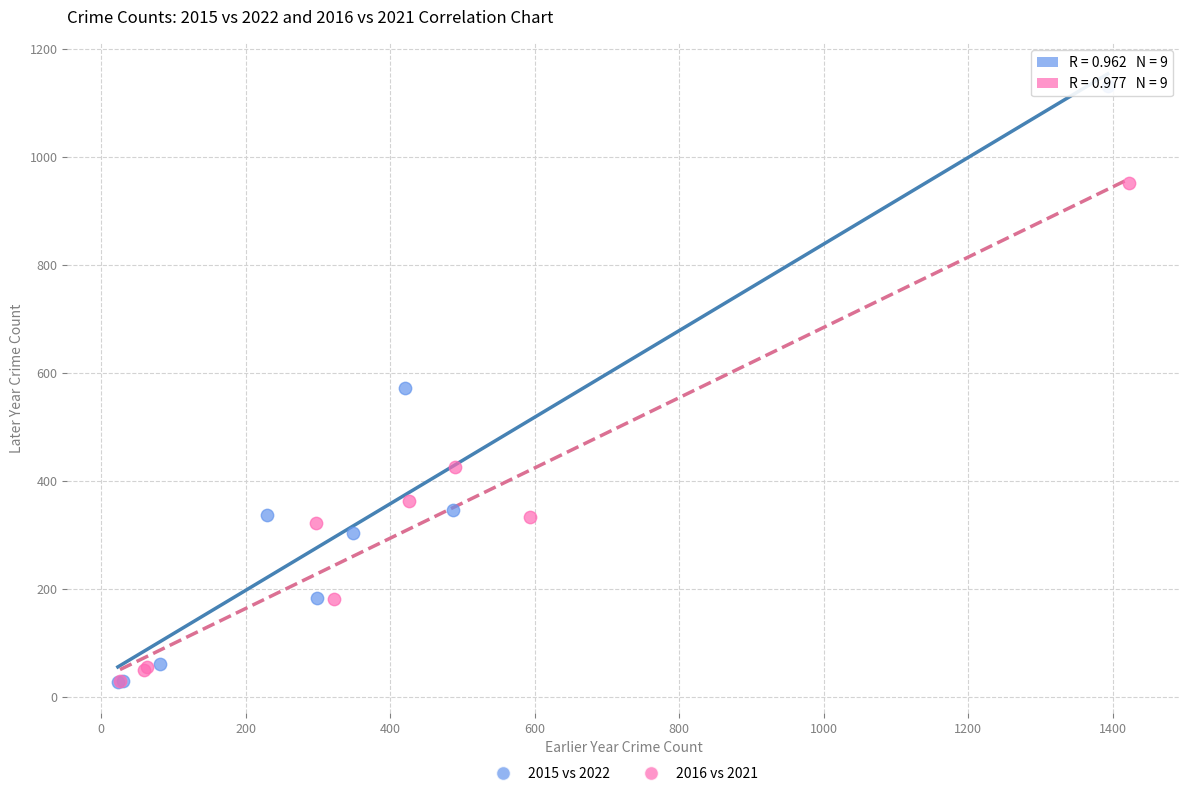

Which series reaches the maximum Y coordinate?

2015 vs 2022